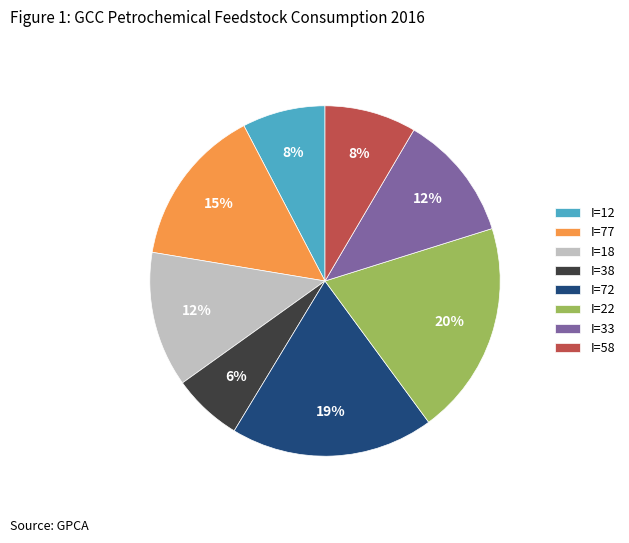

Which category has the biggest portion of the pie?

I=22